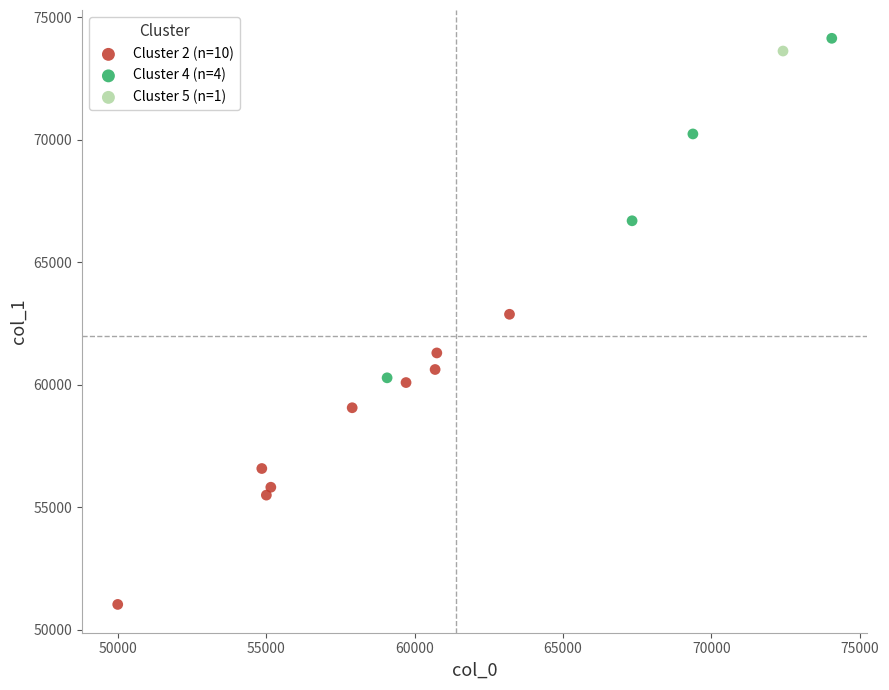

What are all the series names shown in the legend?

Cluster 2 (n=10), Cluster 4 (n=4), Cluster 5 (n=1)